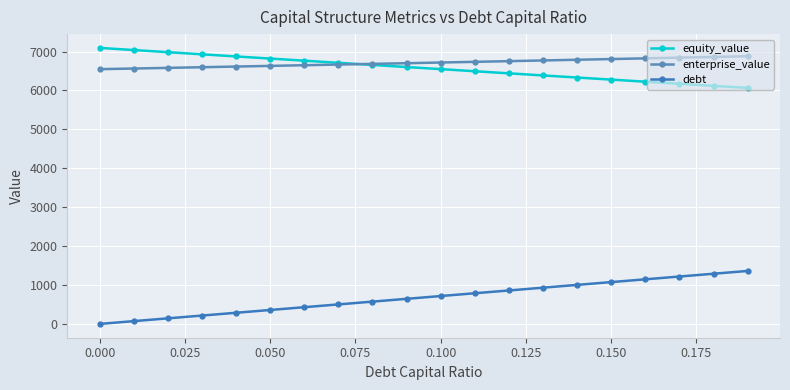

What are all the series names shown in the legend?

equity_value, enterprise_value, debt